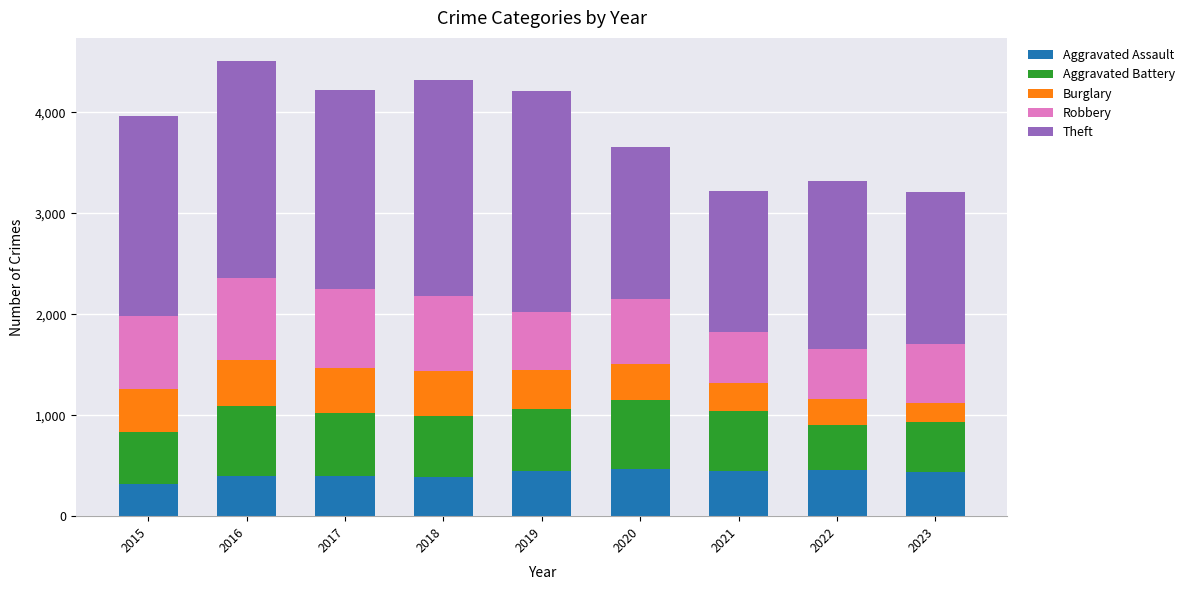

Is it true that Aggravated Assault equals 637 at 2016?

False